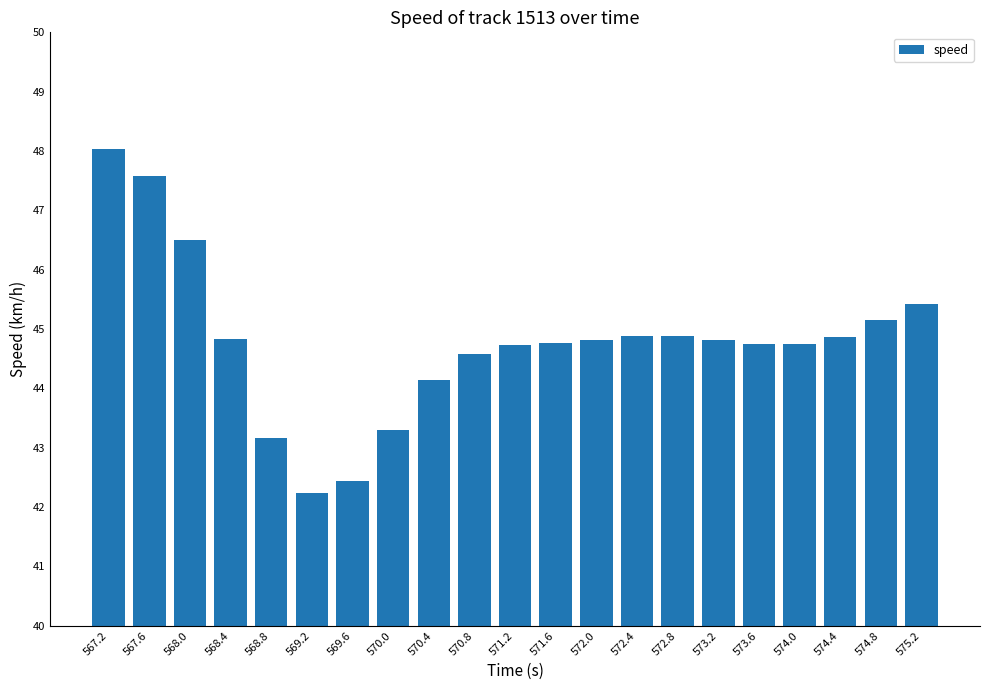

At which category does the chart reach its peak across all series?

567.2